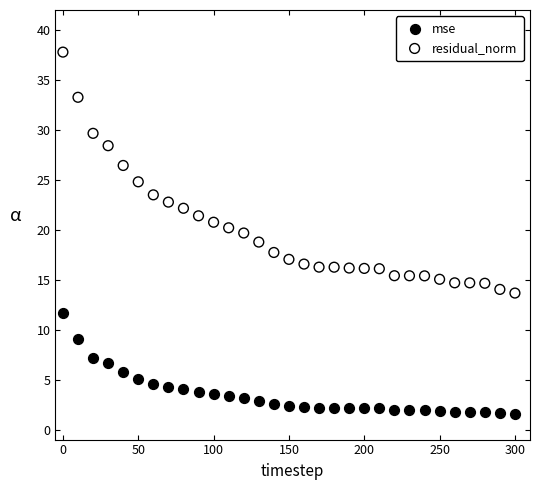

Across all data points, what is the range of X values (max minus min)?

300.0